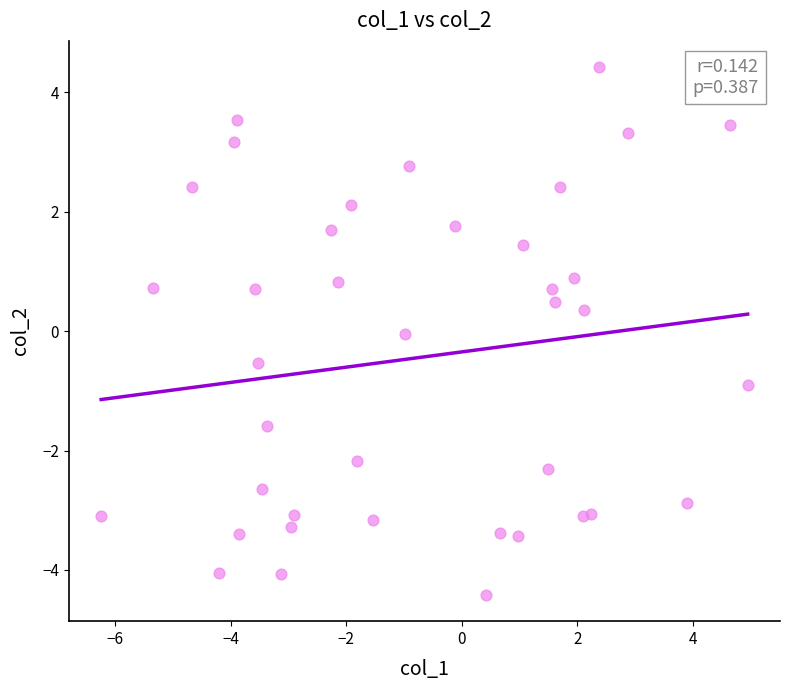

What is the range of Y values (max minus min)?

8.8